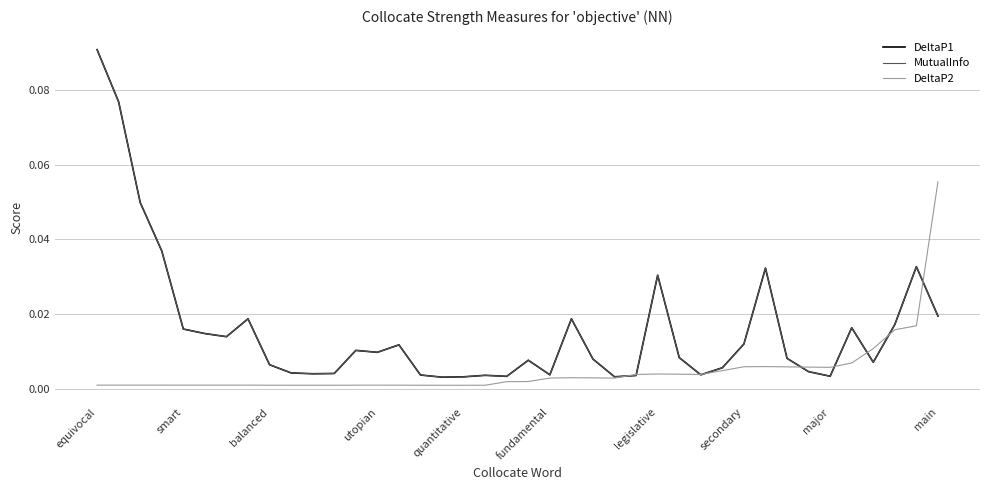

Does the chart have visible grid lines?

Yes